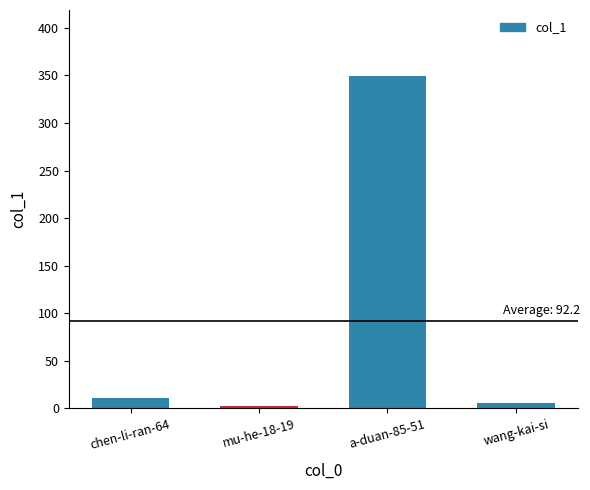

Reading left to right, extract all data points from this chart.

chen-li-ran-64=11	mu-he-18-19=3	a-duan-85-51=349	wang-kai-si=6